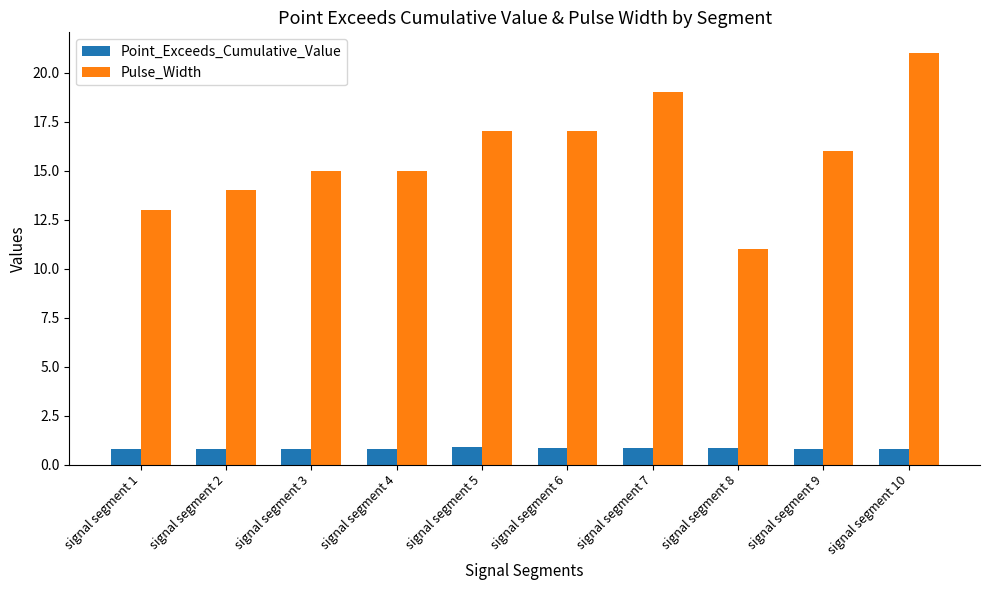

What is the value of the Point_Exceeds_Cumulative_Value bar at the 6th from the left?

0.8